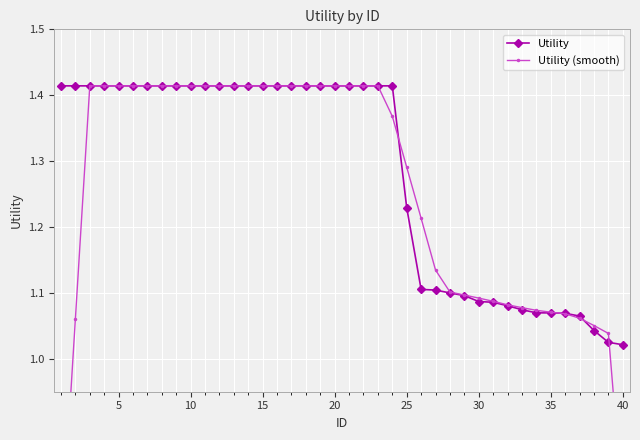

What is the maximum value for Utility?

1.4